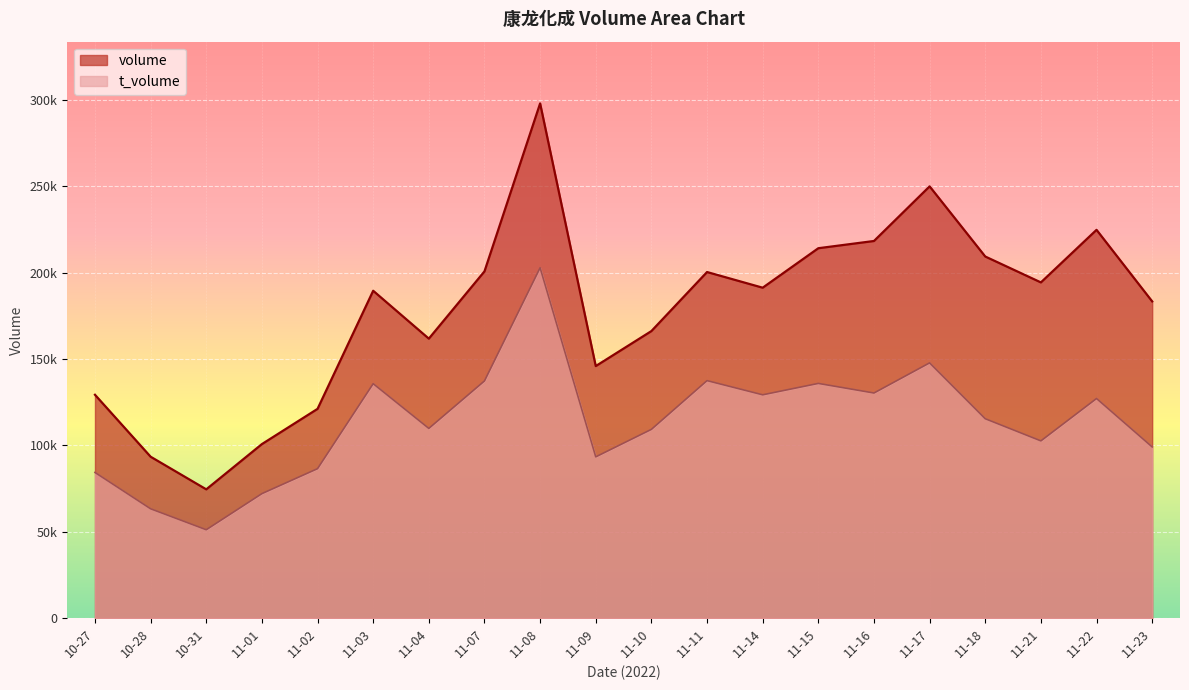

What position from the left is 11-04?

7